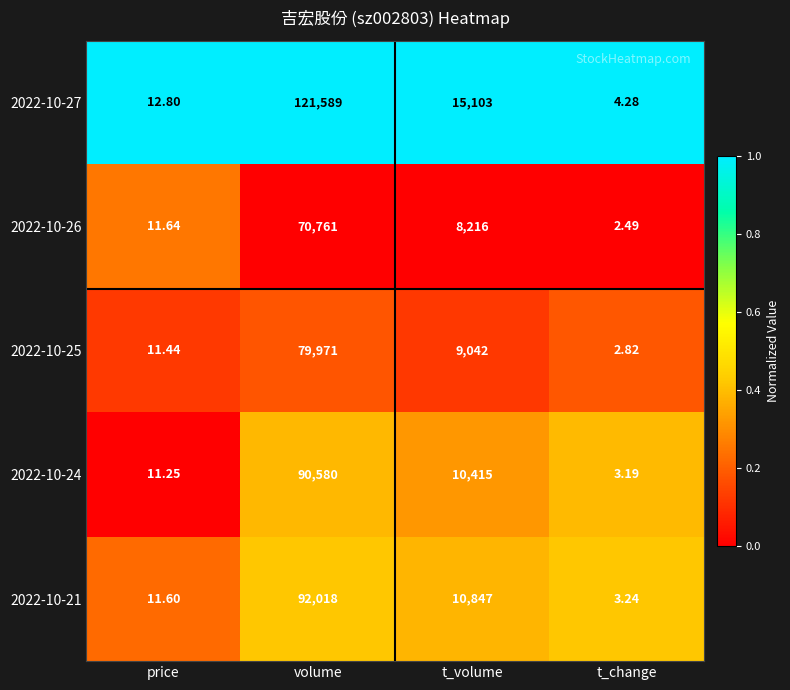

What is the difference between the highest and lowest values at t_change?

1.8